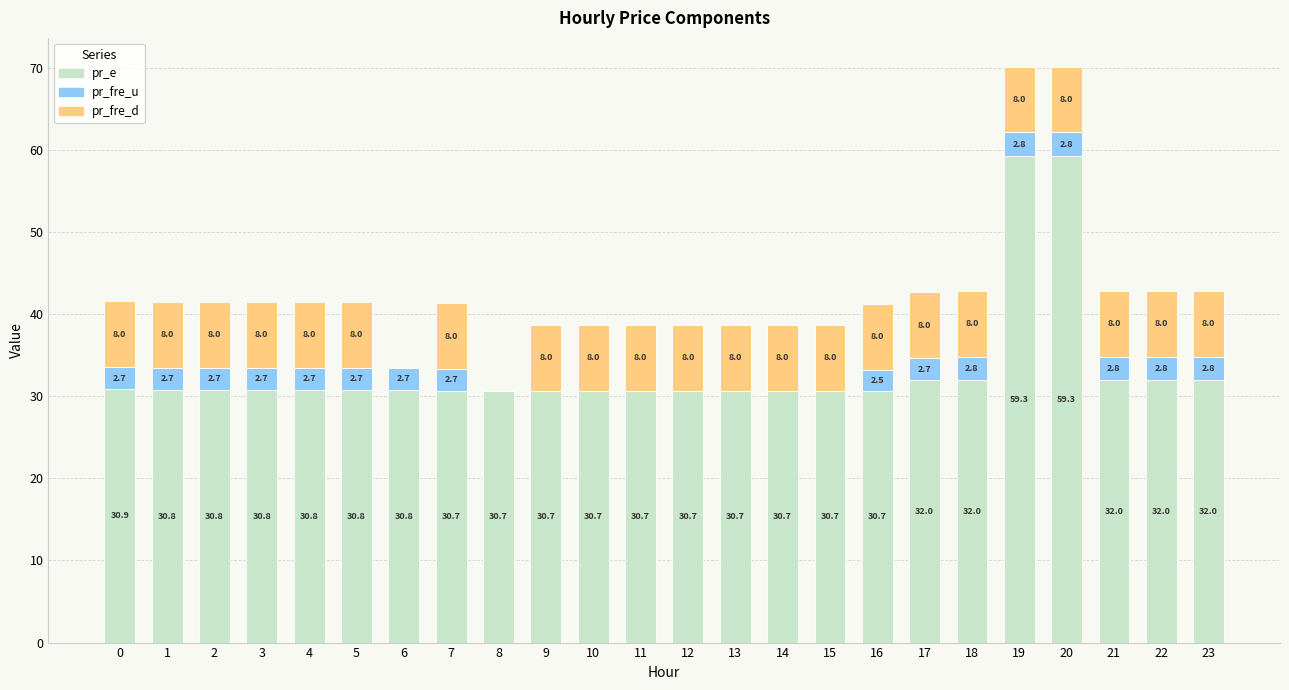

Read the pr_e value at 16.

30.7